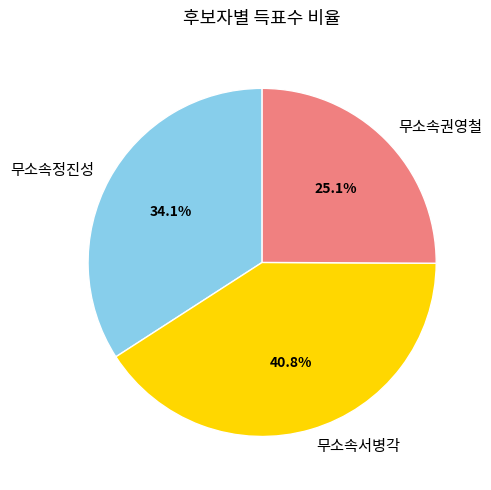

Which slice is the smallest?

무소속권영철